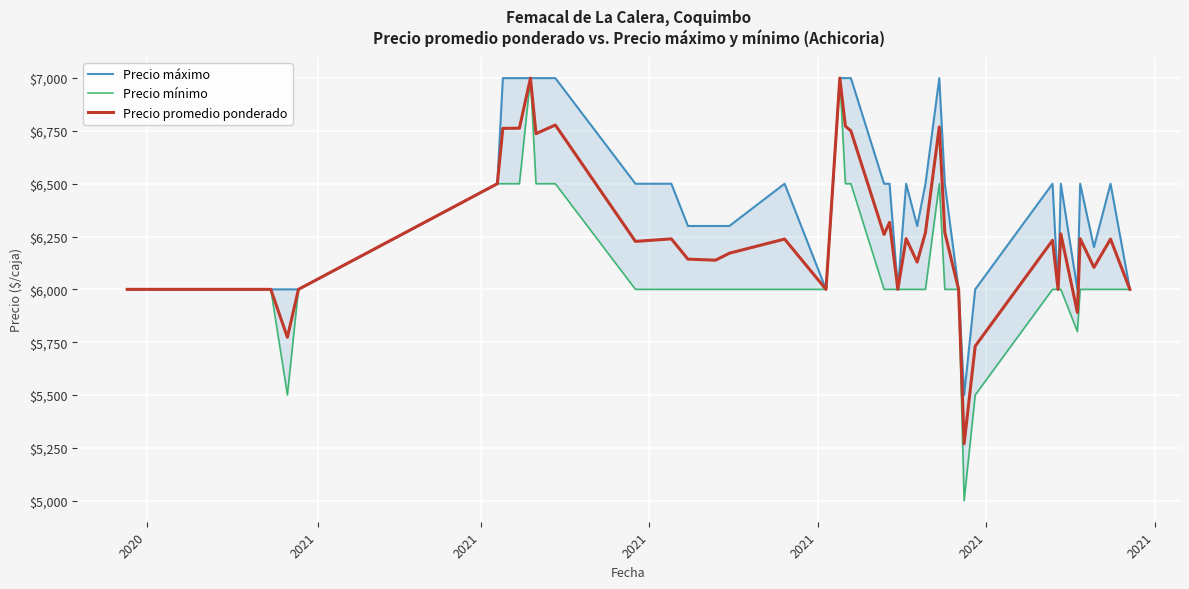

Count the number of categories in the chart.

40